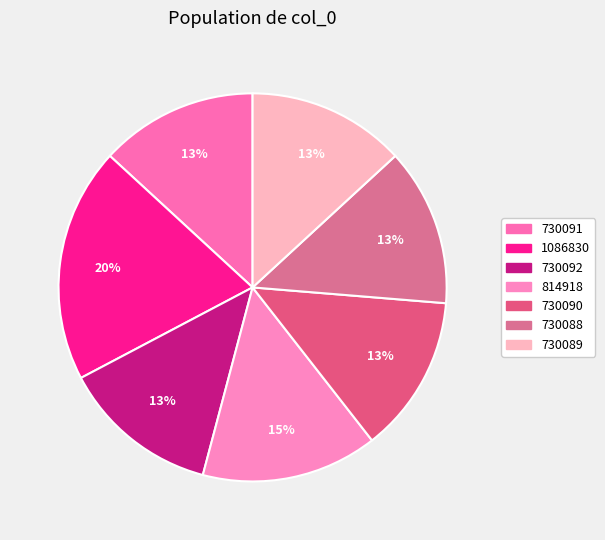

To the nearest percent, what is the combined percentage of 730092 and 730089?

26%